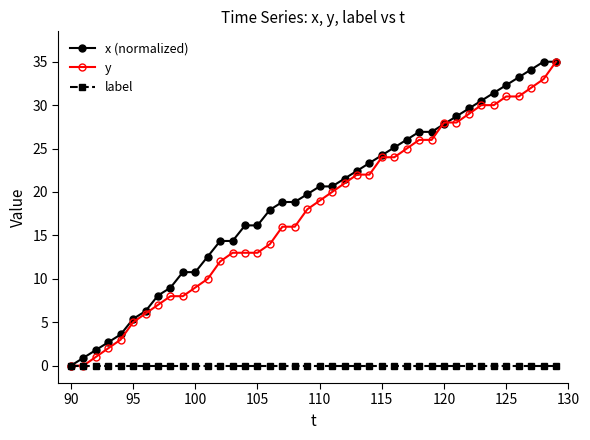

What is the greatest value displayed?

35.0